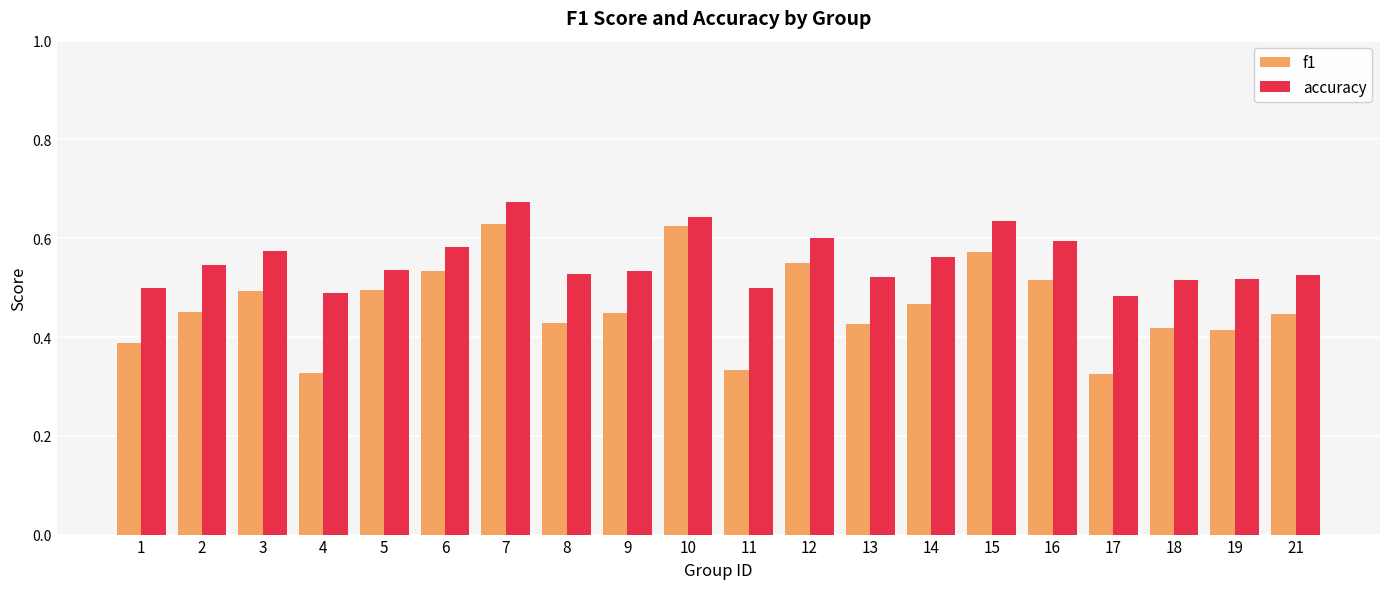

Rank the series at 7 from lowest to highest value.

f1, accuracy